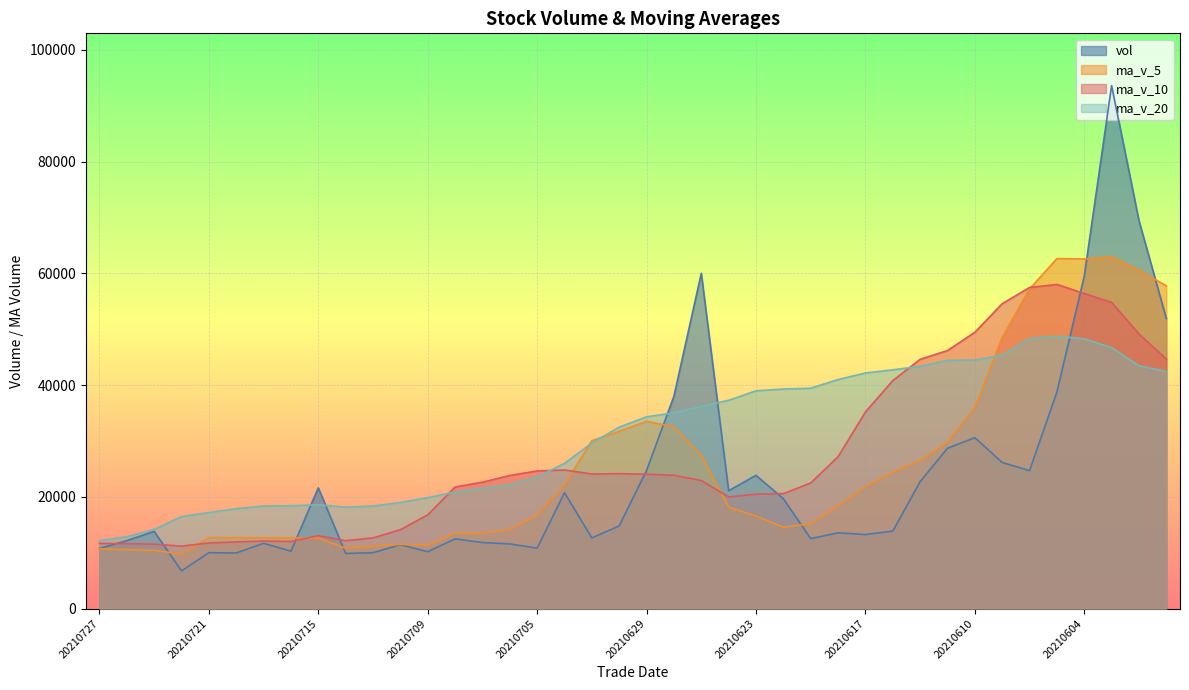

The ma_v_20 series shows 22130.2 at 20210607. True or false?

False